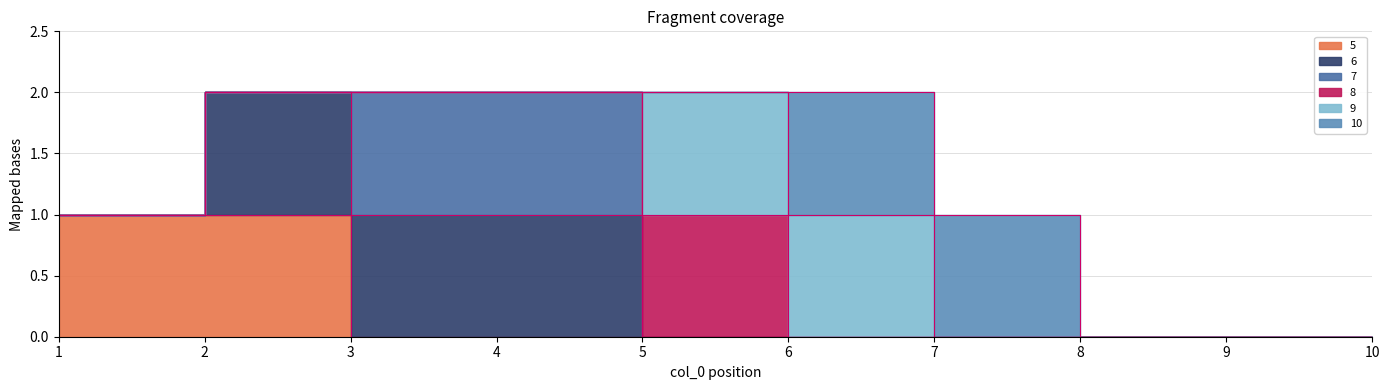

Count the 6 values in the range 0 to 1.

10